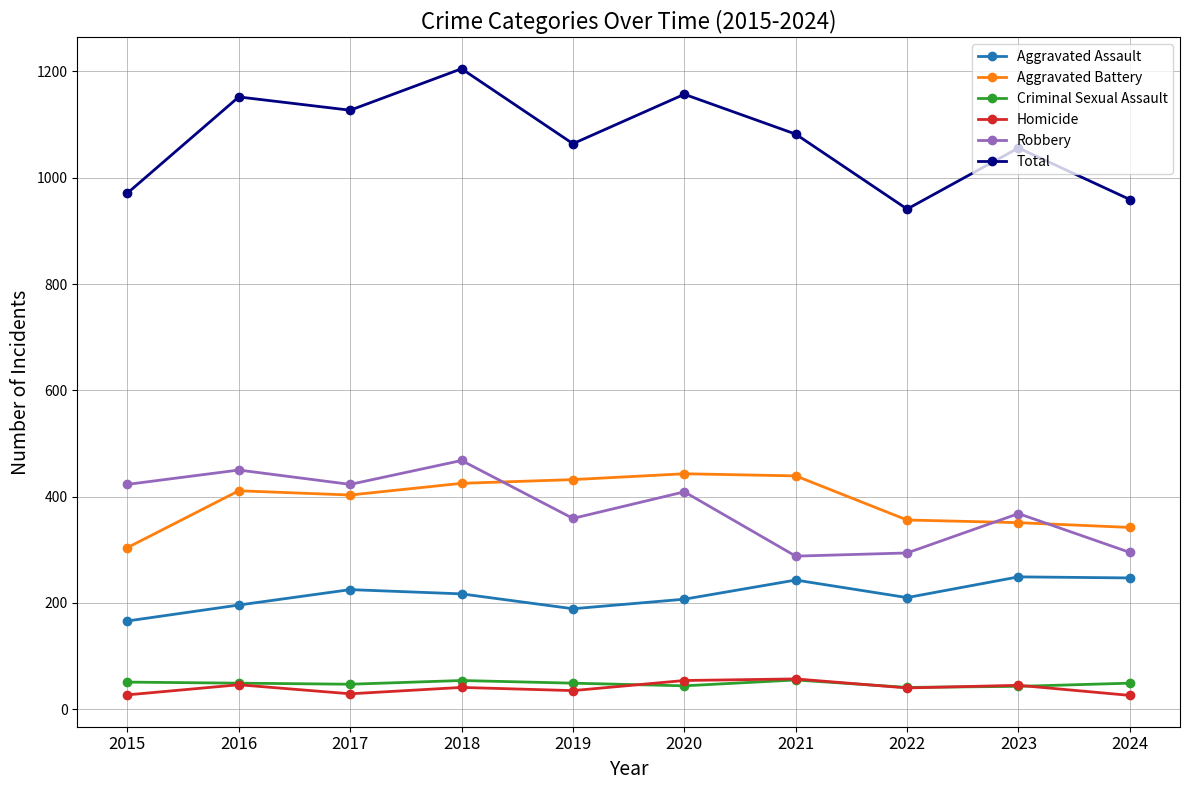

What is the minimum value for Criminal Sexual Assault?

41